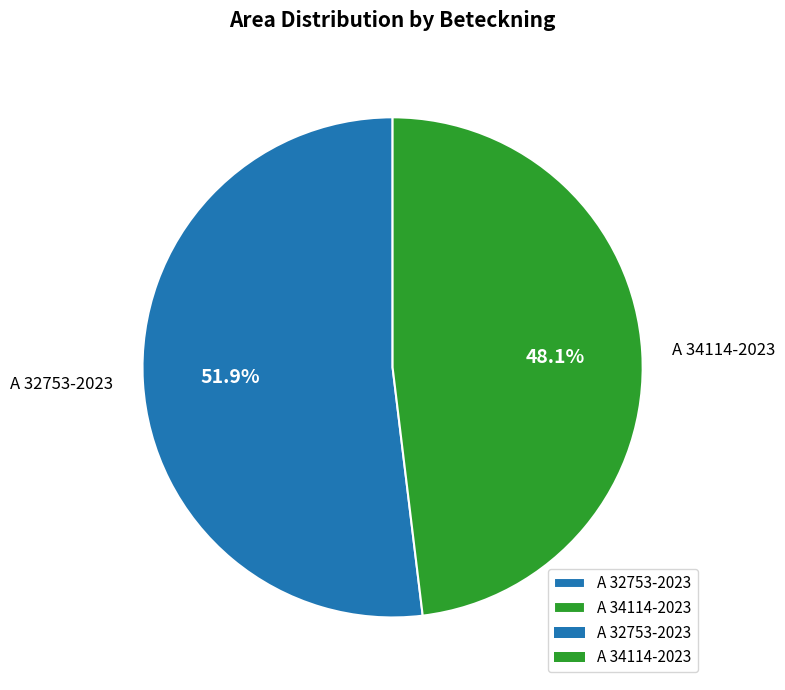

Is it true that A 34114-2023 is 48% of the pie?

True